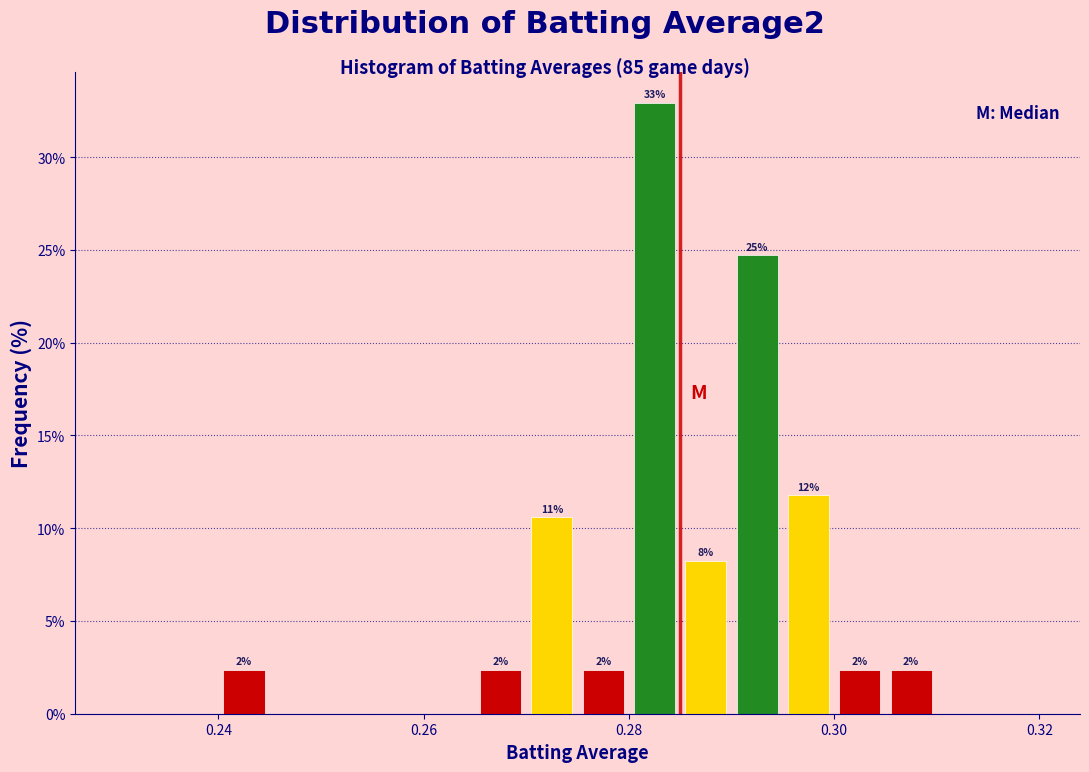

Around what value on the x-axis is the tallest bar? Give the approximate position of its centre, as read against the axis.

0.282